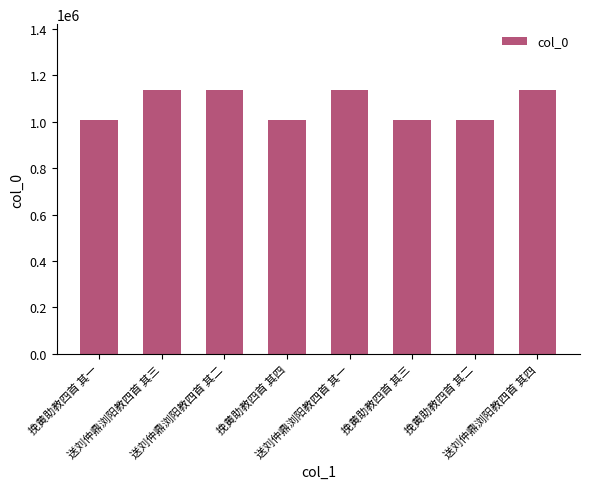

The value at 送刘仲鼎浏阳教四首 其三 is 1135278. True or false?

True